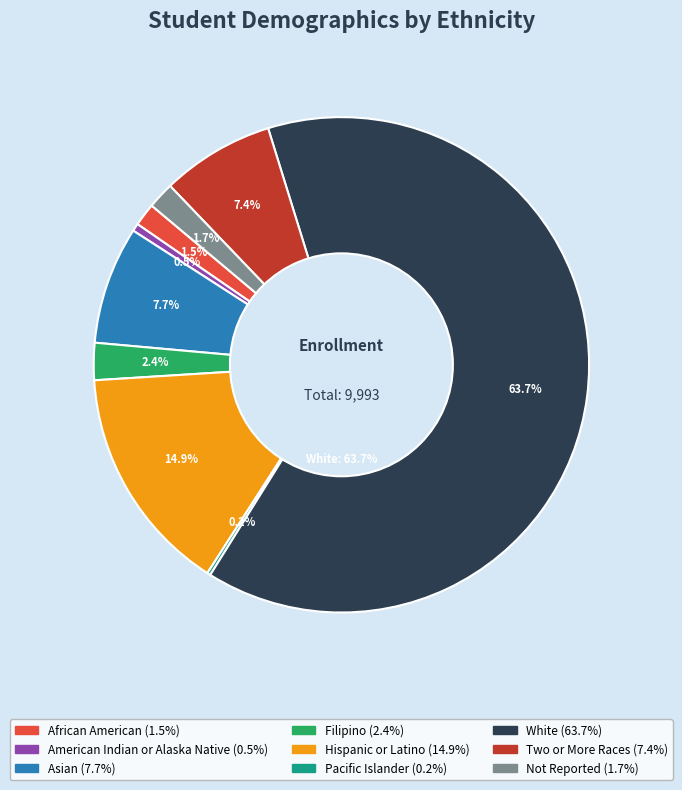

How many segments does this pie chart have?

9